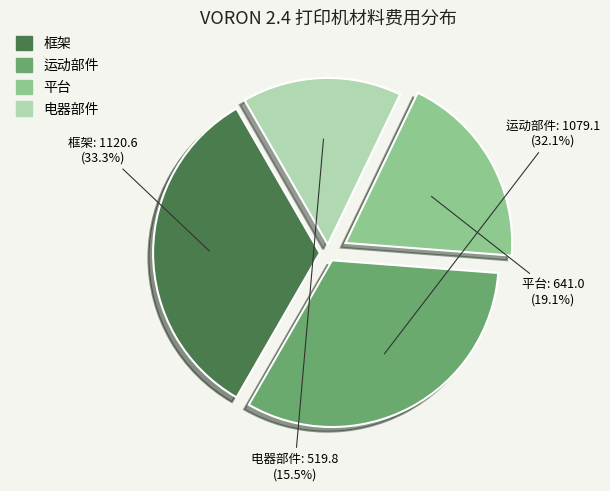

Rank the categories by value from highest to lowest.

框架, 运动部件, 平台, 电器部件